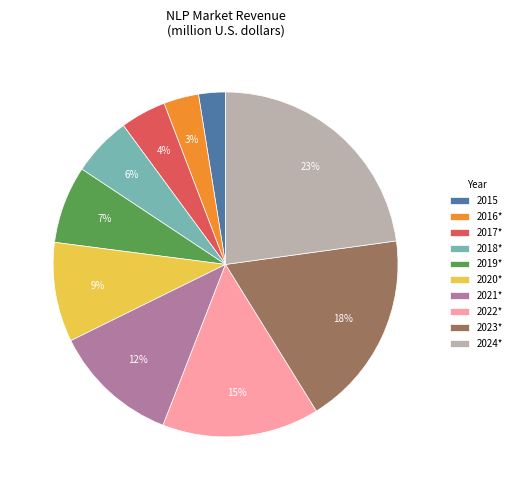

Do 2015 and 2016* together represent more than half of the pie?

No